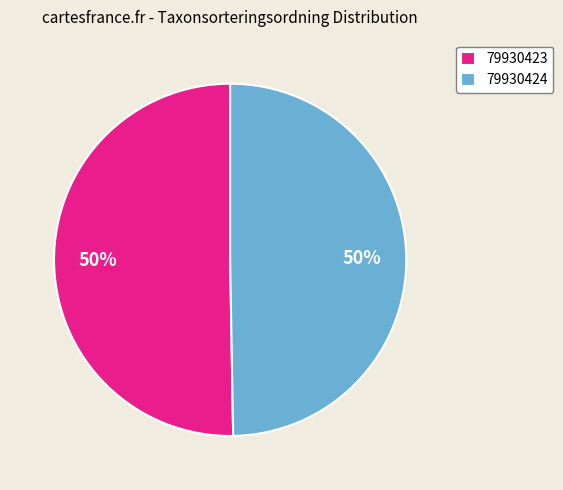

Which slice represents more than half of the pie?

79930423